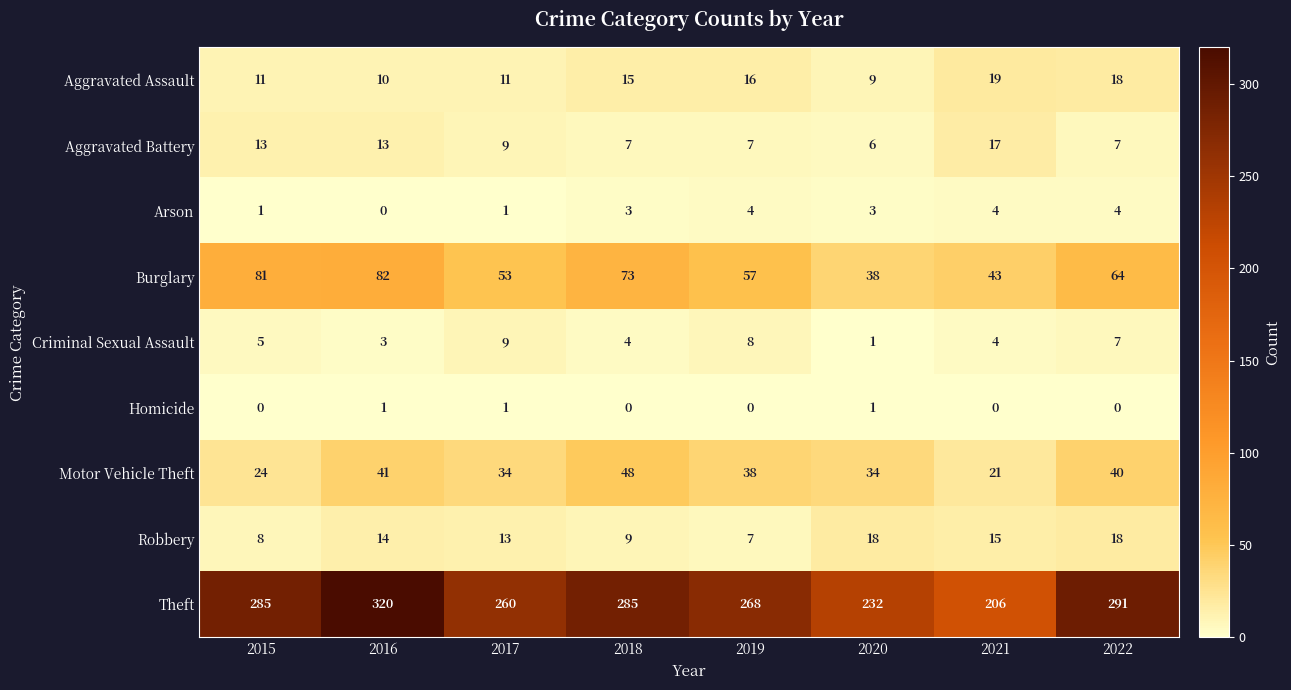

How many values in the Aggravated Battery series are below 9?

4